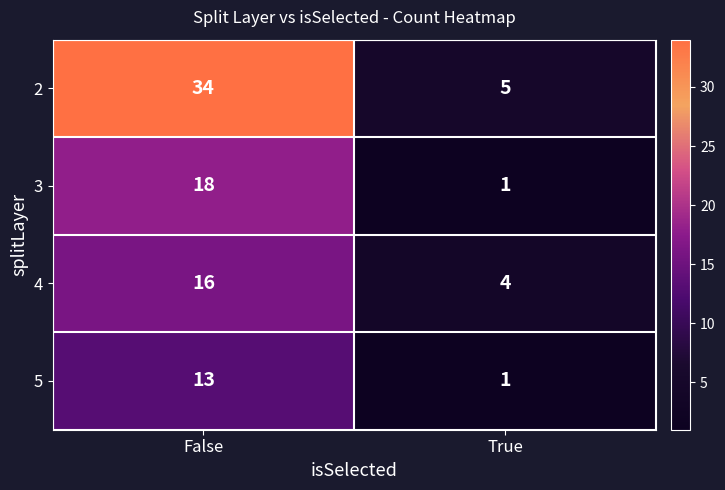

What is the greatest value displayed?

34